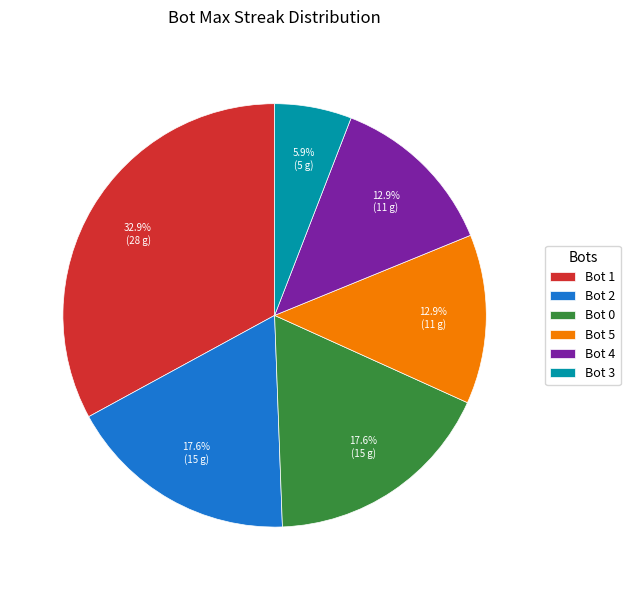

What is the largest slice in the pie chart?

Bot 1